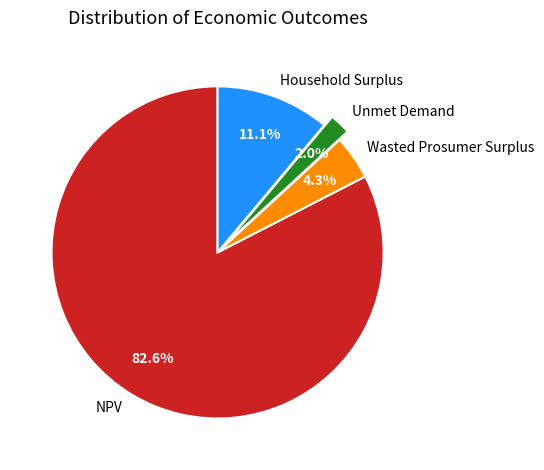

Which category has the biggest portion of the pie?

NPV